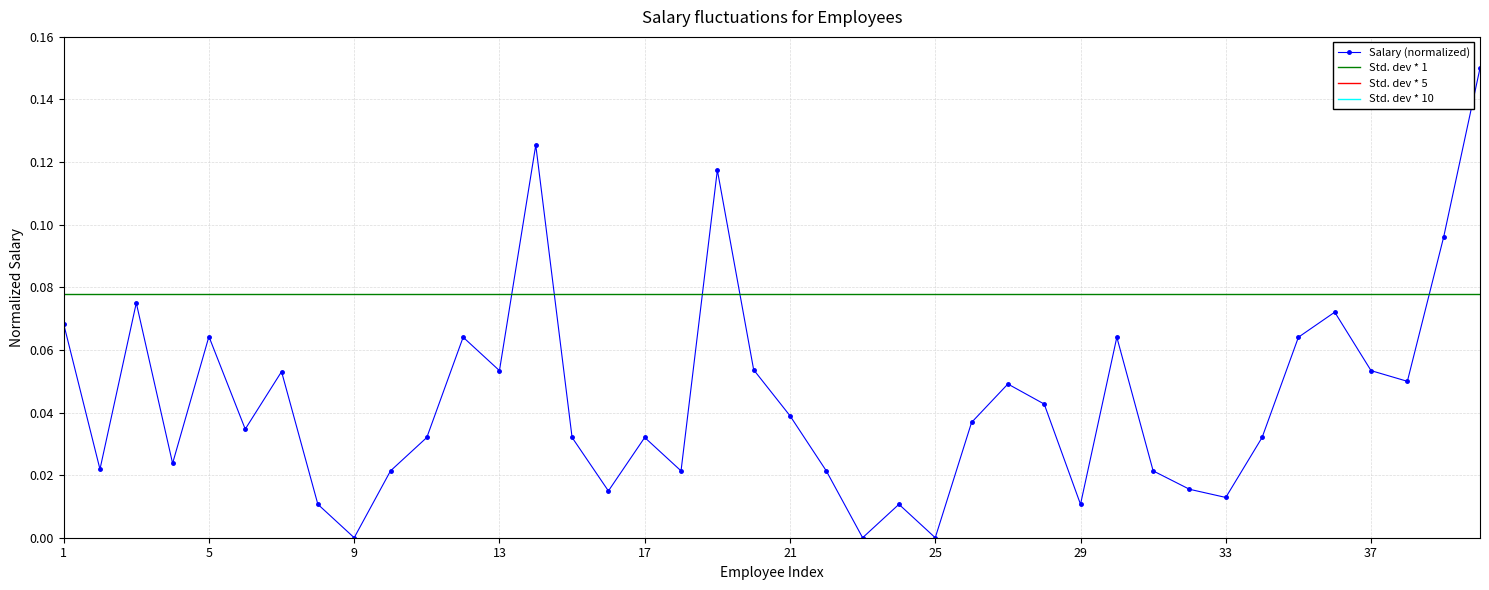

Is it true that Std. dev * 1 equals 0.0 at 33?

False